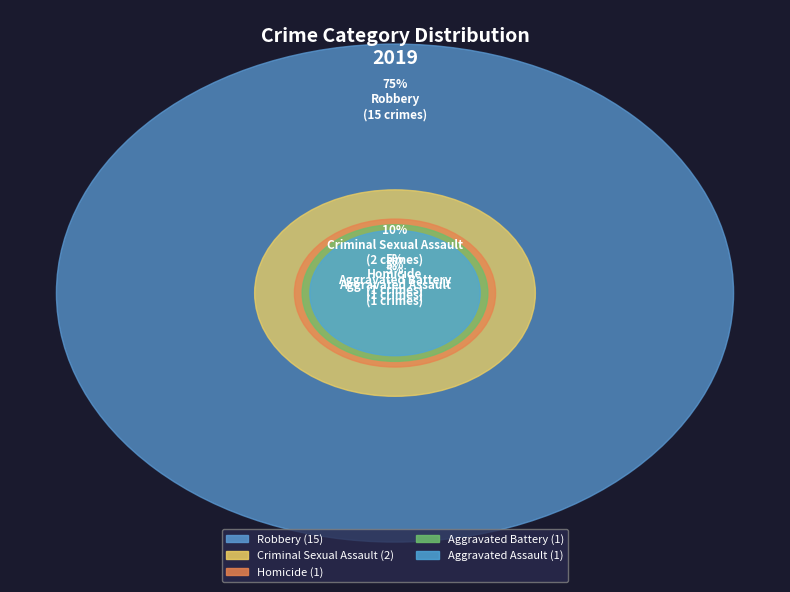

To the nearest percent, what percentage of the pie is Homicide?

5%